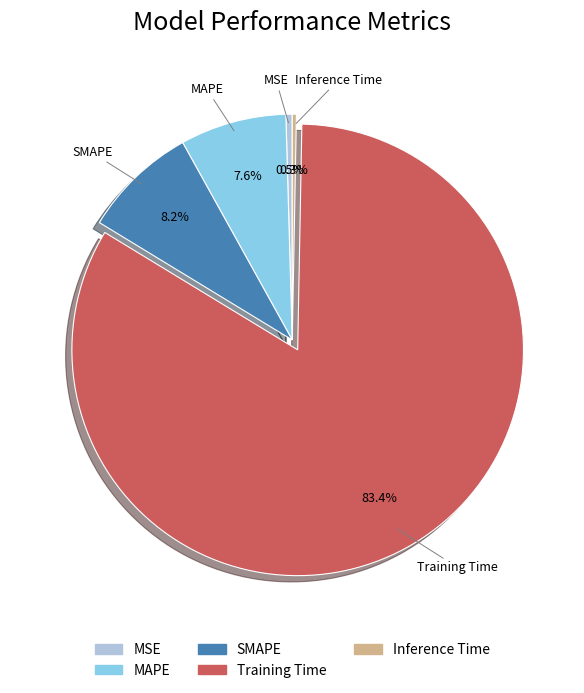

Which has a higher value, MAPE or MSE?

MAPE